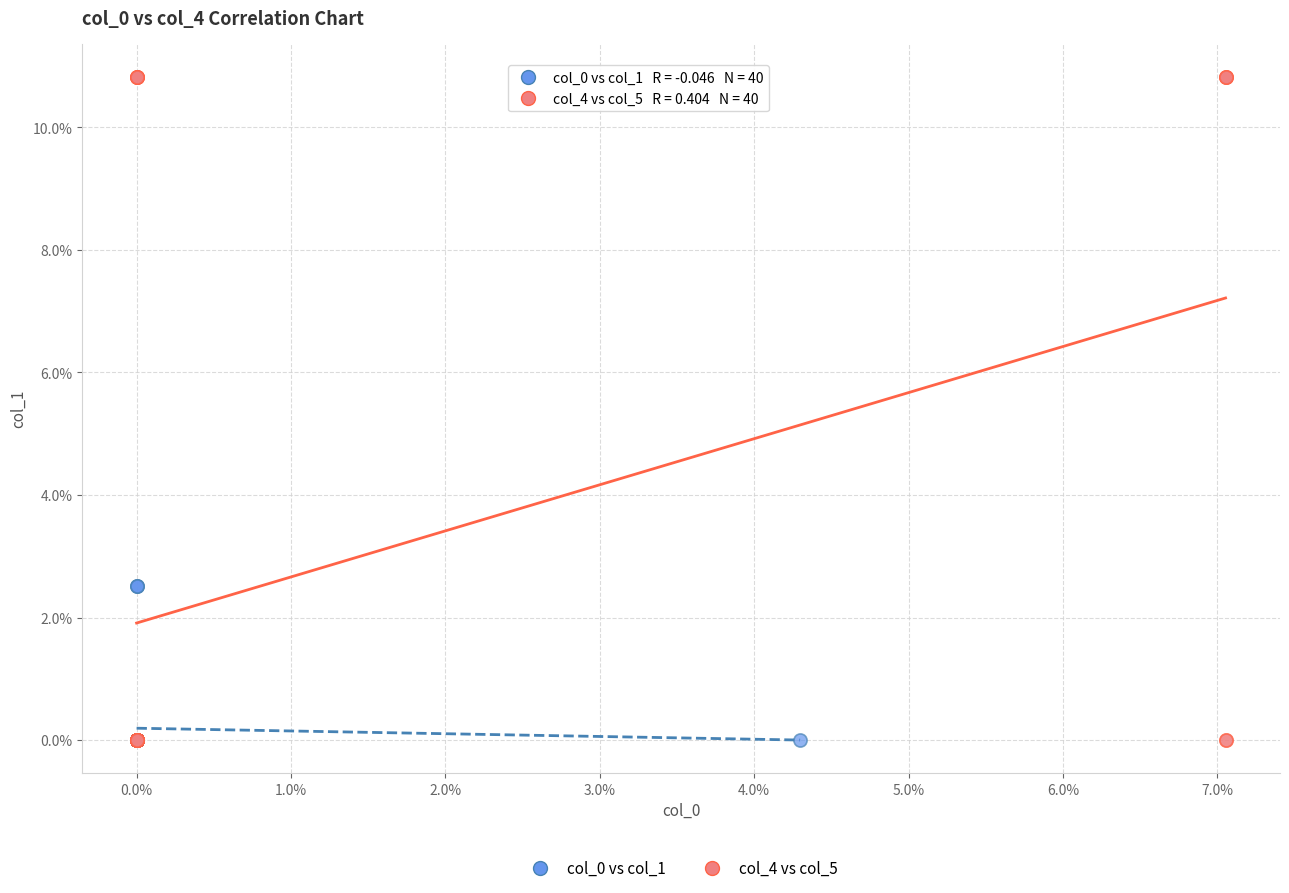

Which series has the largest Y range (max minus min)?

col_4 vs col_5